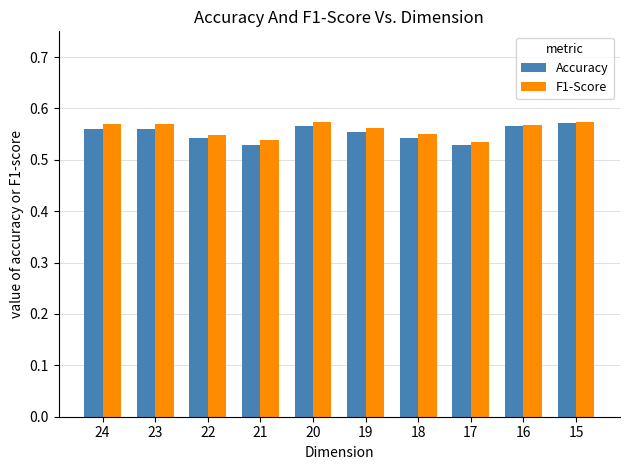

What is the total value across all series at 21?

1.1